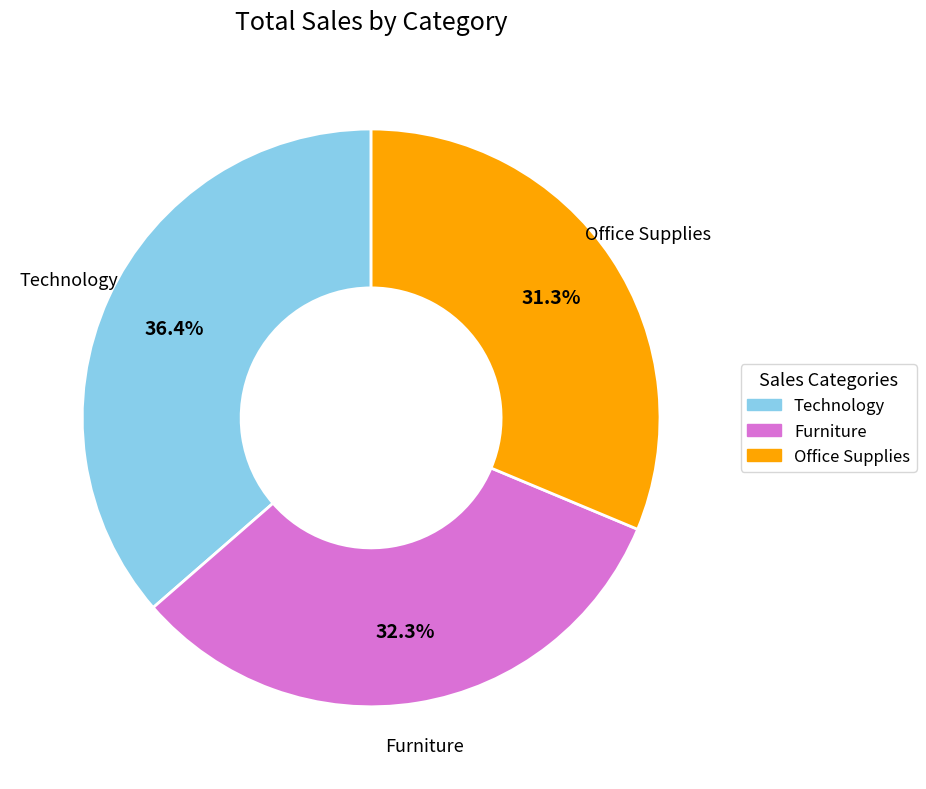

What percentage is the Furniture slice, to the nearest percent?

32%